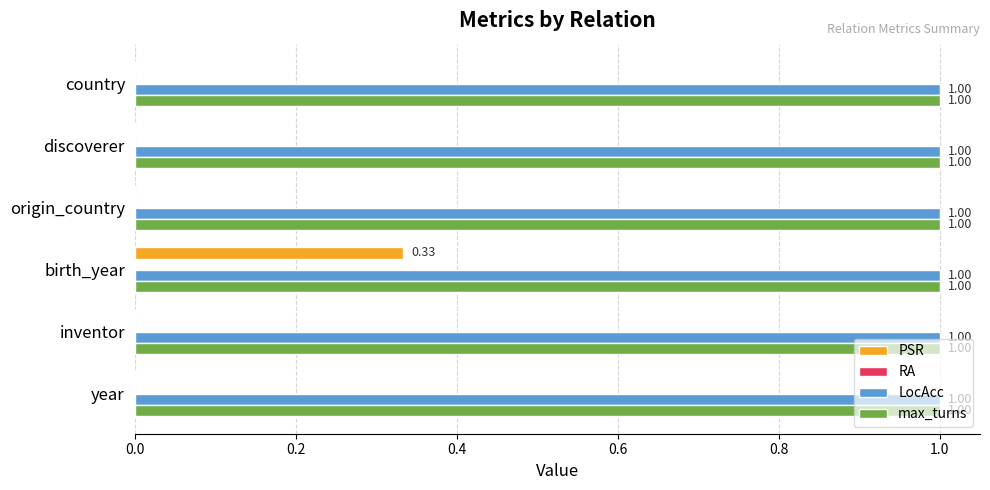

Is the value of LocAcc at origin_country greater than the value of PSR at country?

Yes